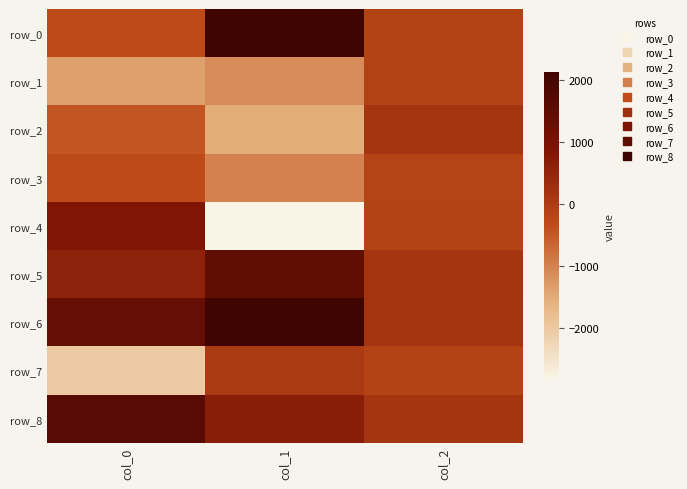

Which label corresponds to the smallest value in the chart?

col_1